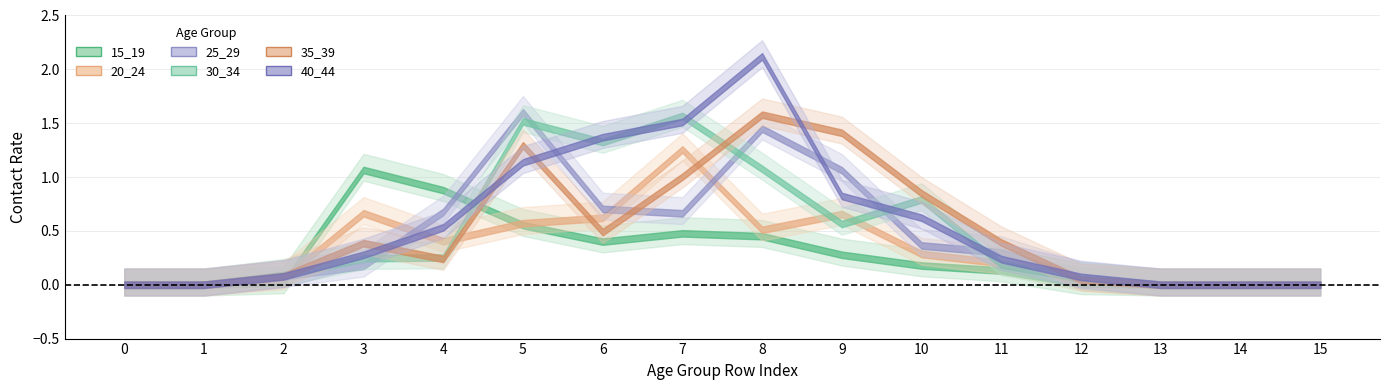

Which series ends up on top after the final intersection of 20_24 and 30_34?

30_34